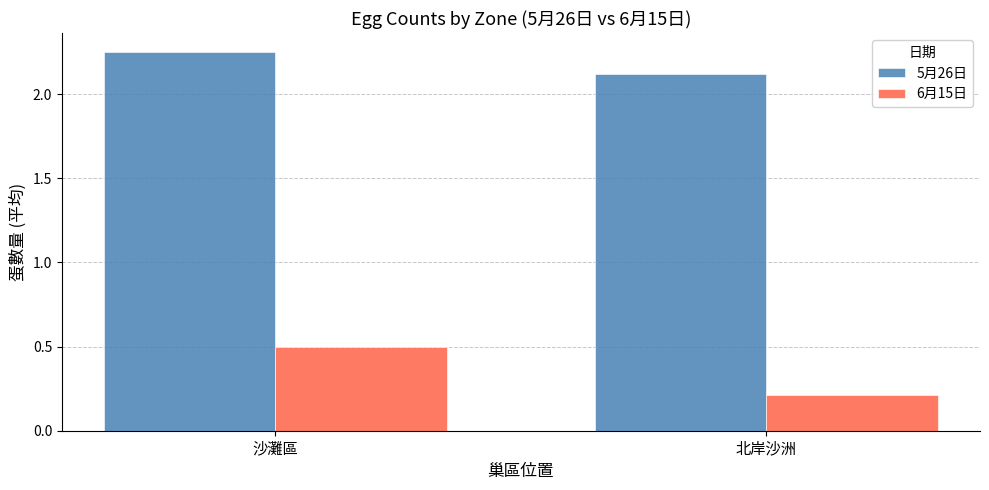

Rank the series by their average value, from highest to lowest.

5月26日, 6月15日